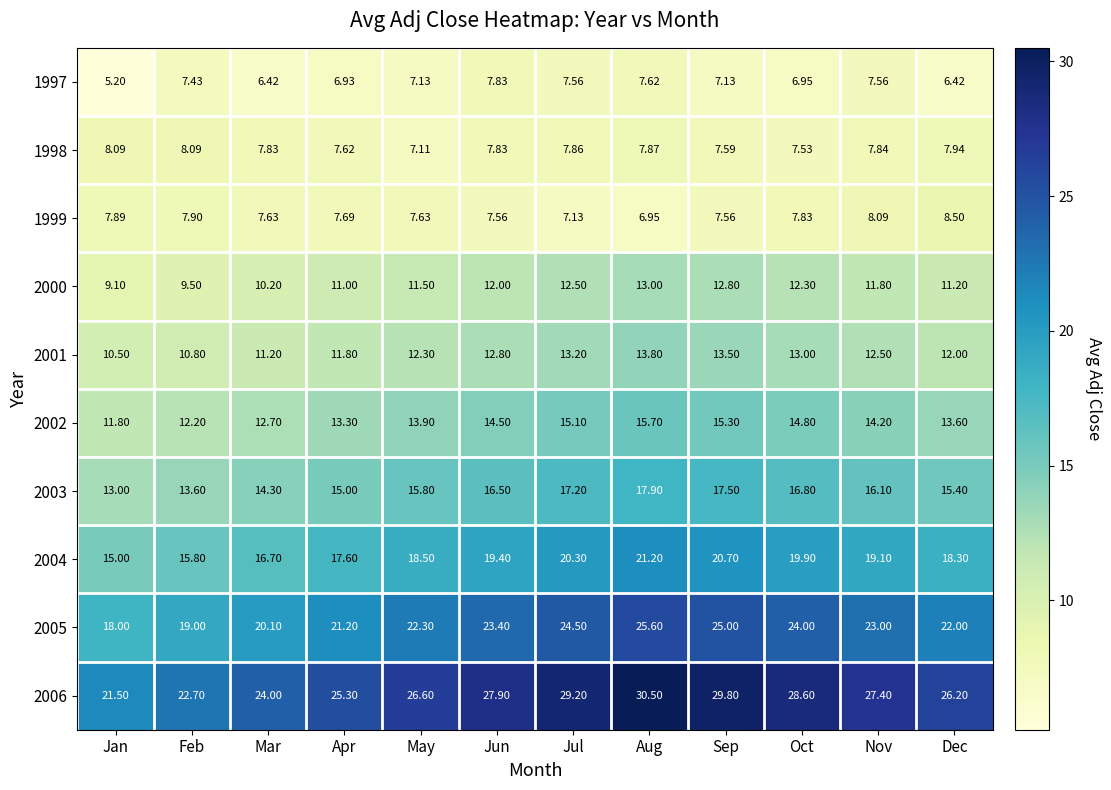

Which category has the highest value across all series?

Aug